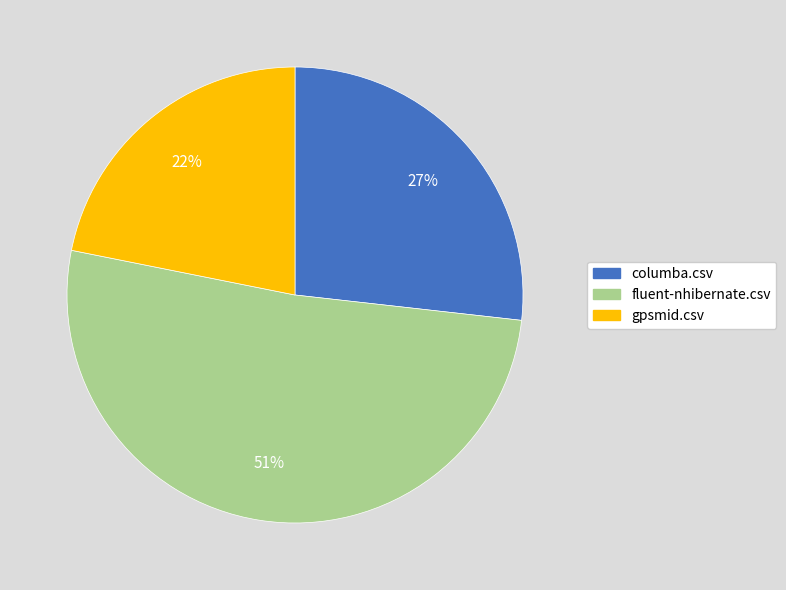

Is there any slice that represents more than half of the pie?

Yes